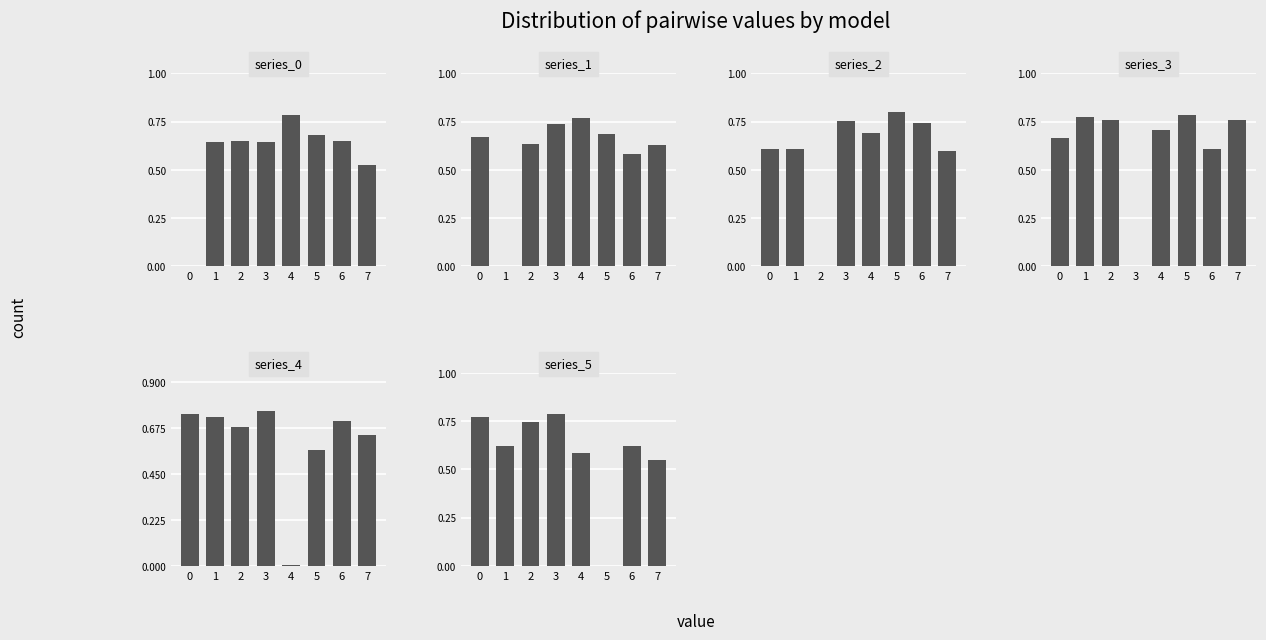

At which category is the sum across all series the highest?

6